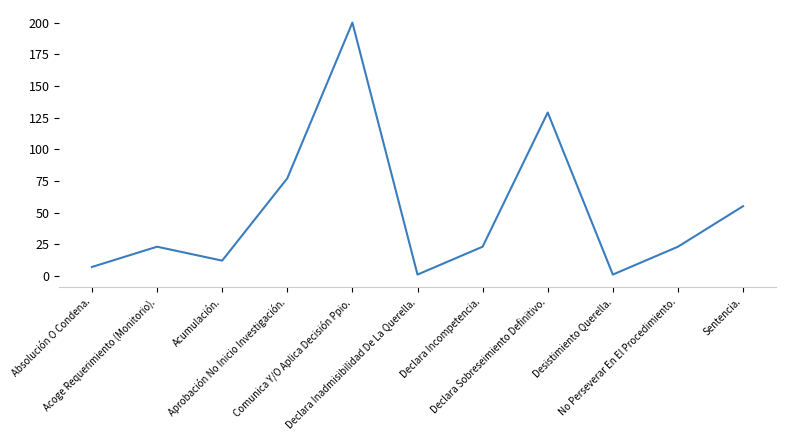

What position from the left is Declara Inadmisibilidad De La Querella.?

6